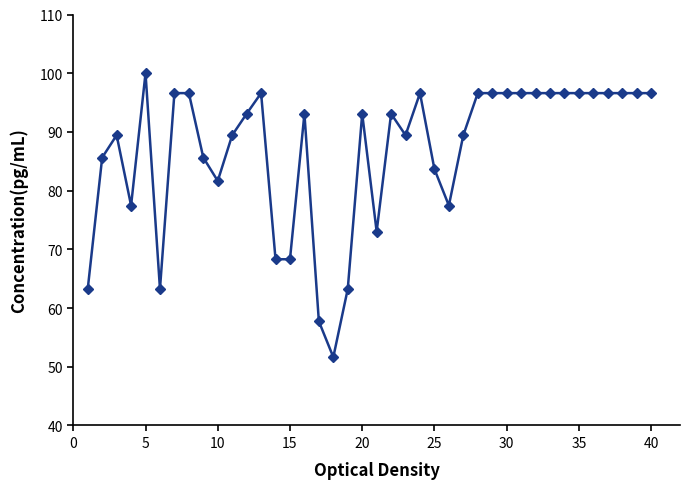

What is the value of the 6th point from the left?

63.2